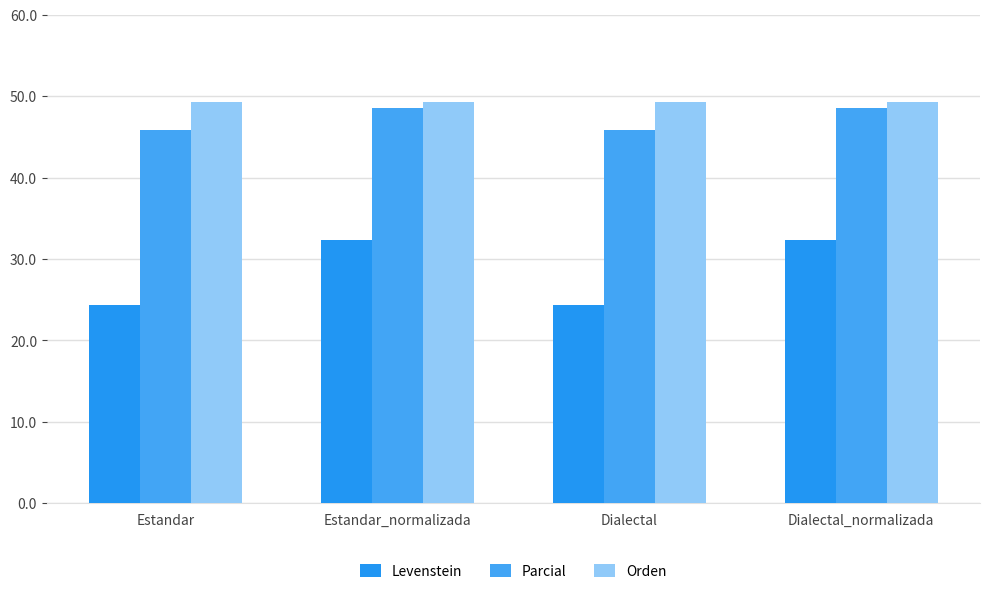

How many groups of bars are there?

4